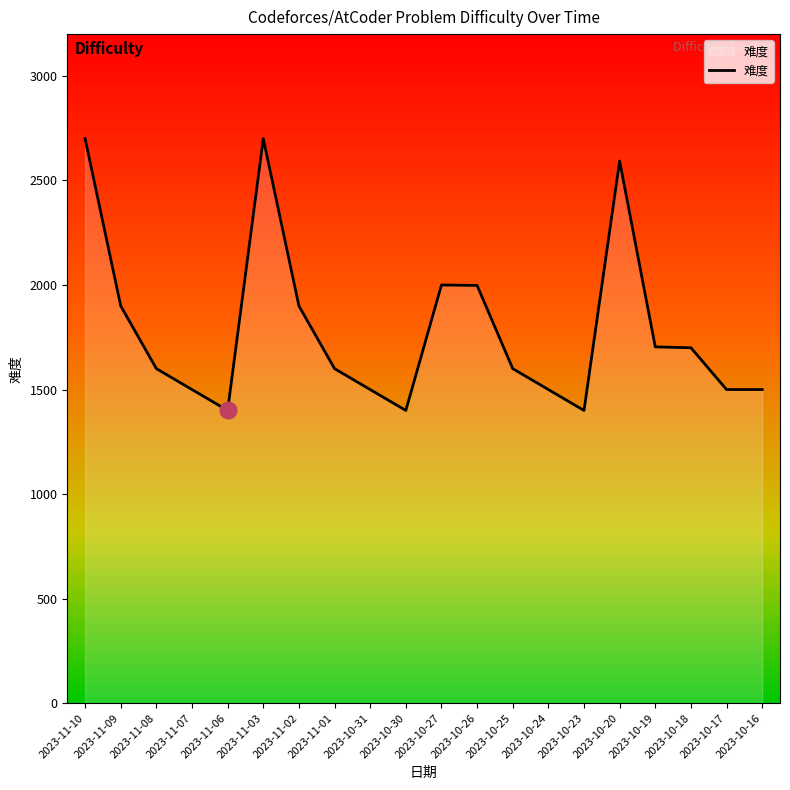

What is the difference between the maximum and minimum values?

1300